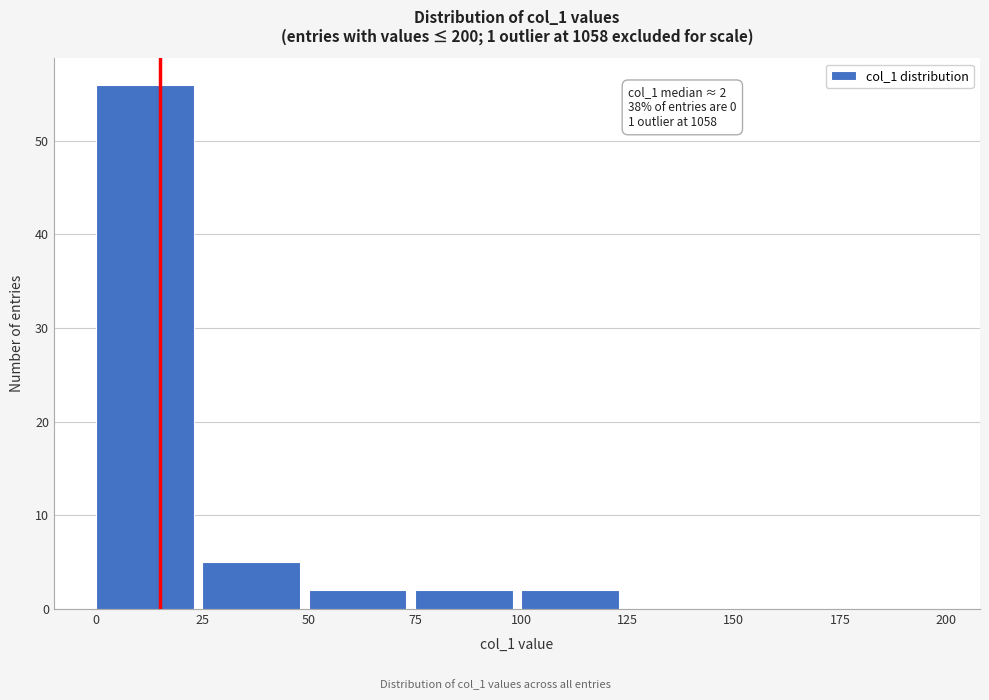

Over which range of the x-axis is the bar tallest?

0 to 25